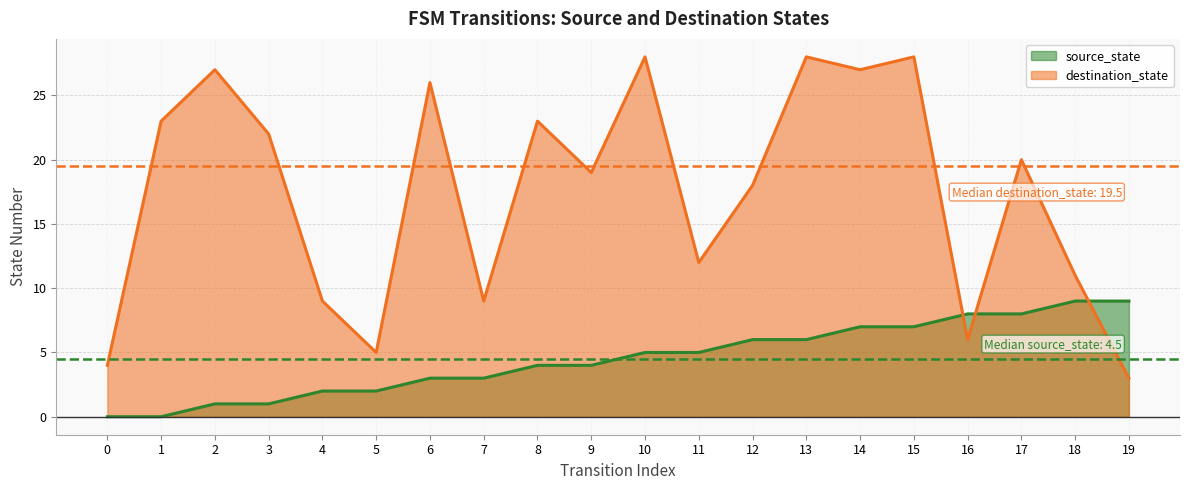

How many data points does each series have?

20